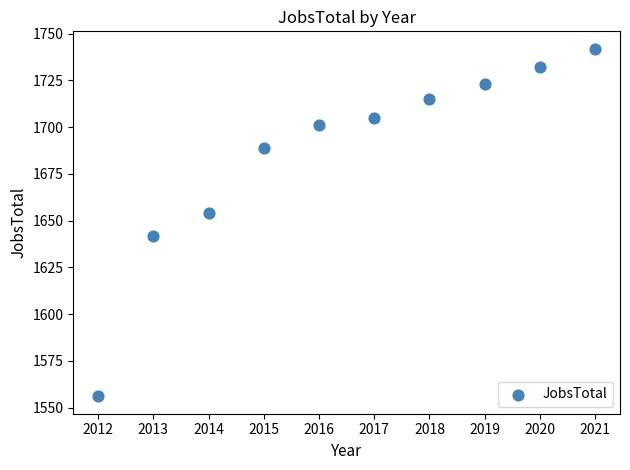

What is the average X value?

2016